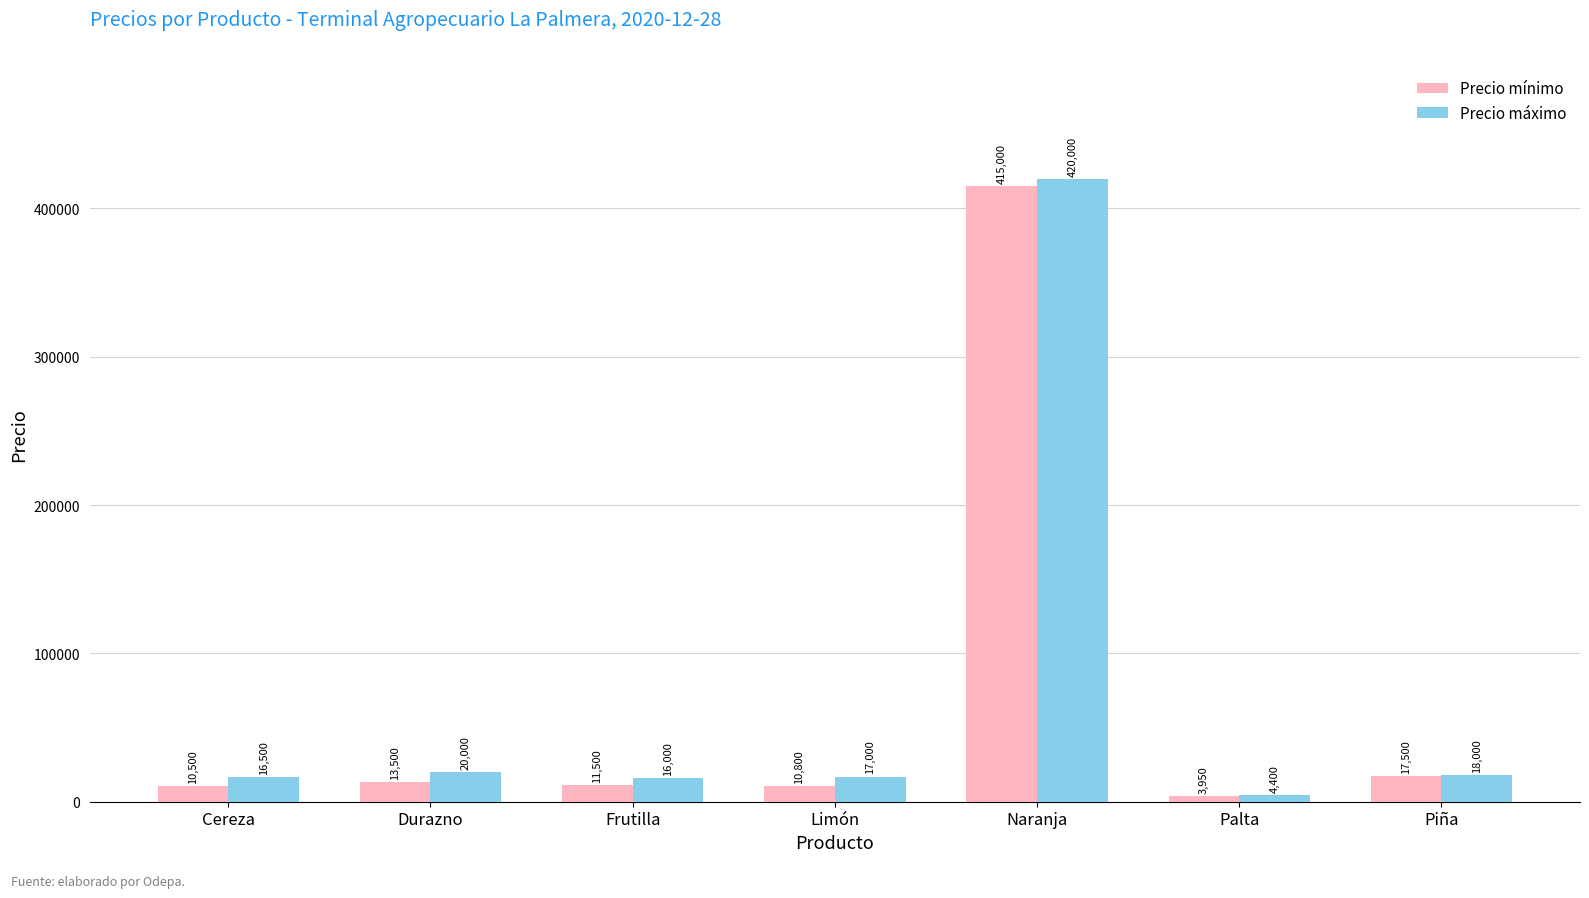

What is the spread (max minus min) of values at Limón?

6200